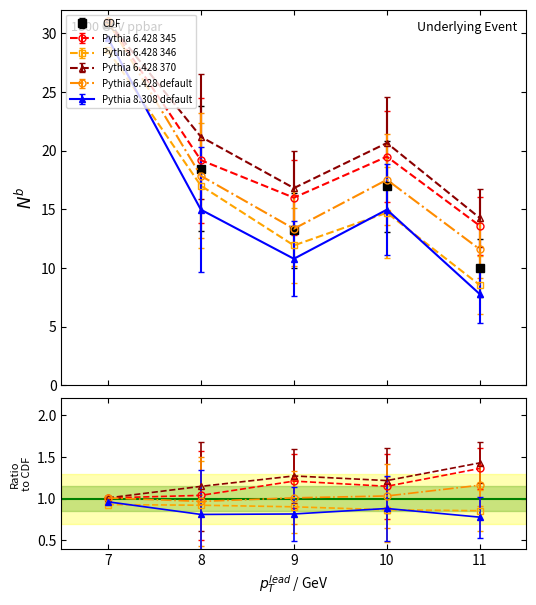

Is it true that Avg Day (All) equals 2.9 at 11?

False